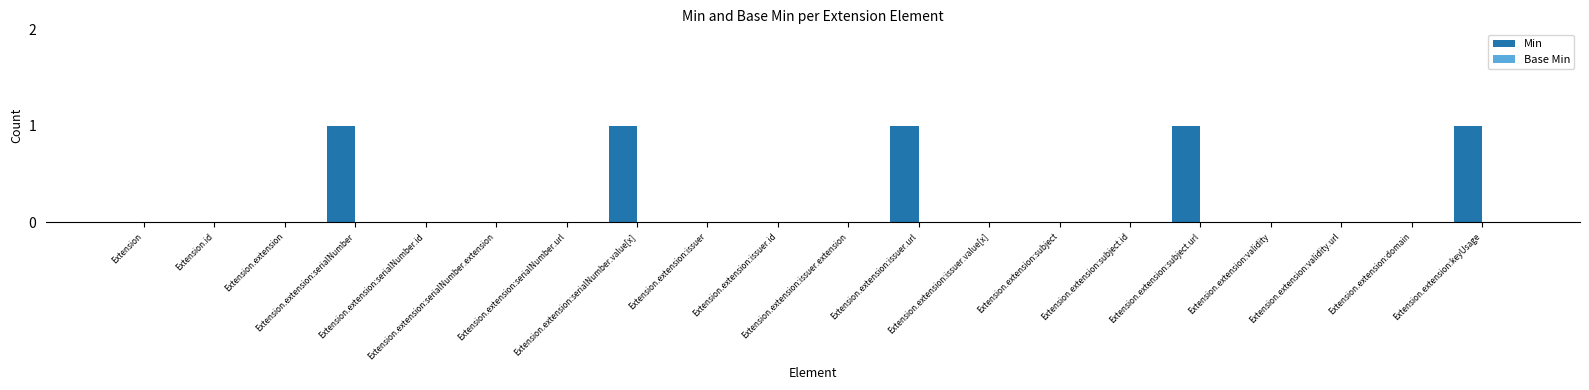

What is the sum of all values?

5